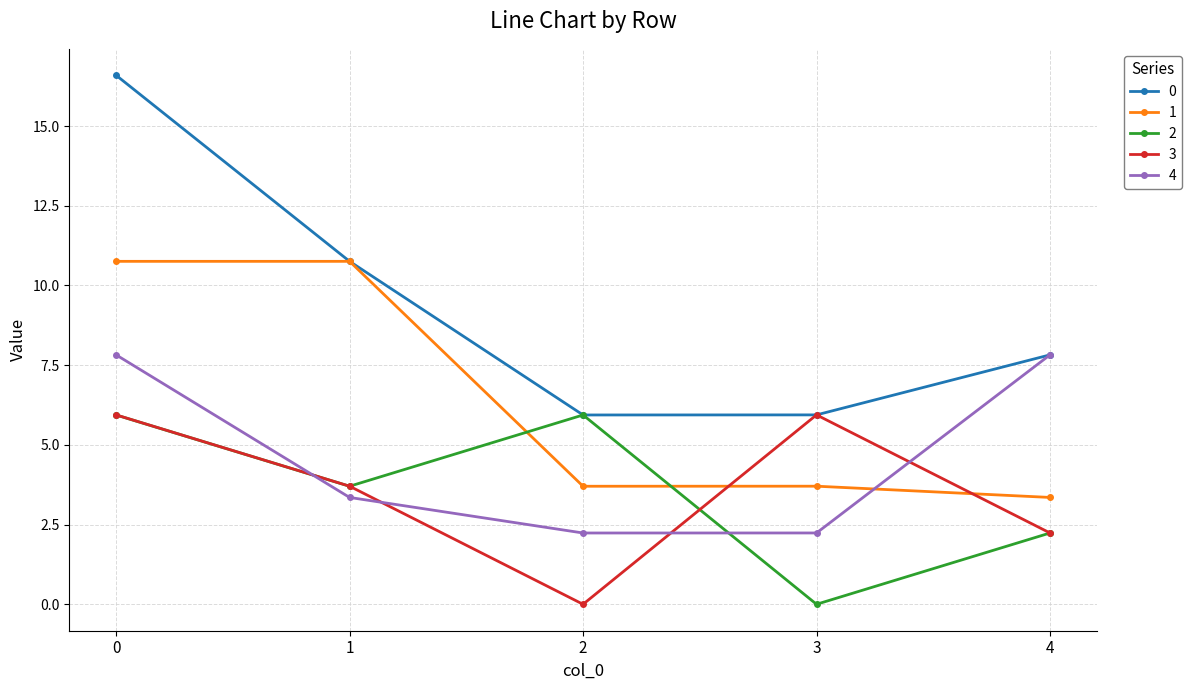

Where is the first local maximum for 2?

2